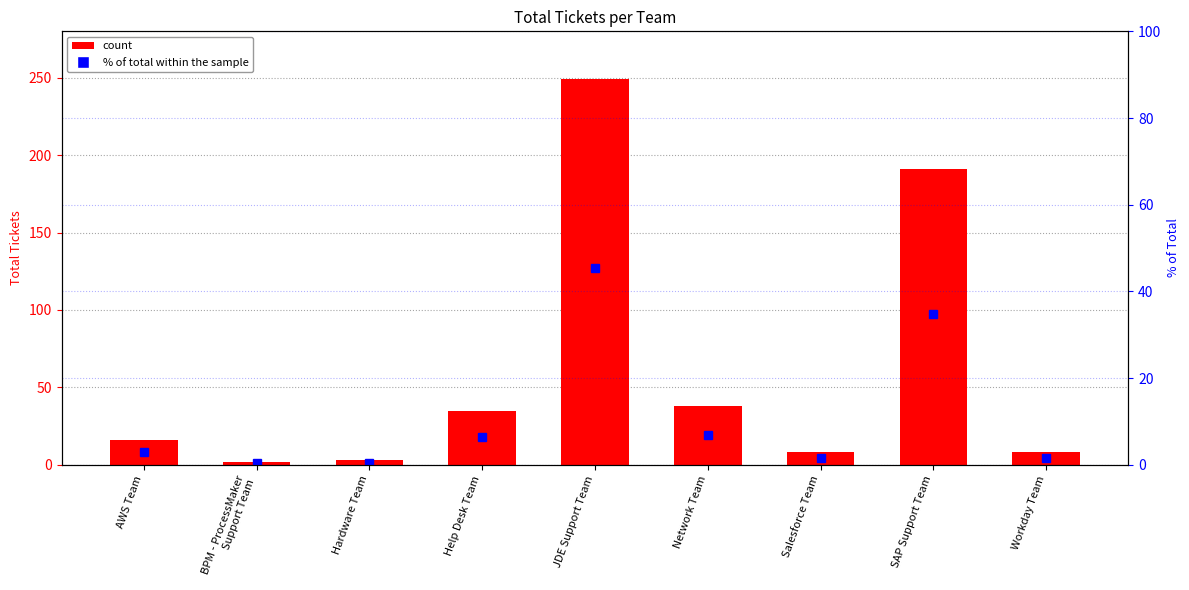

What is the maximum value for % of total?

45.3